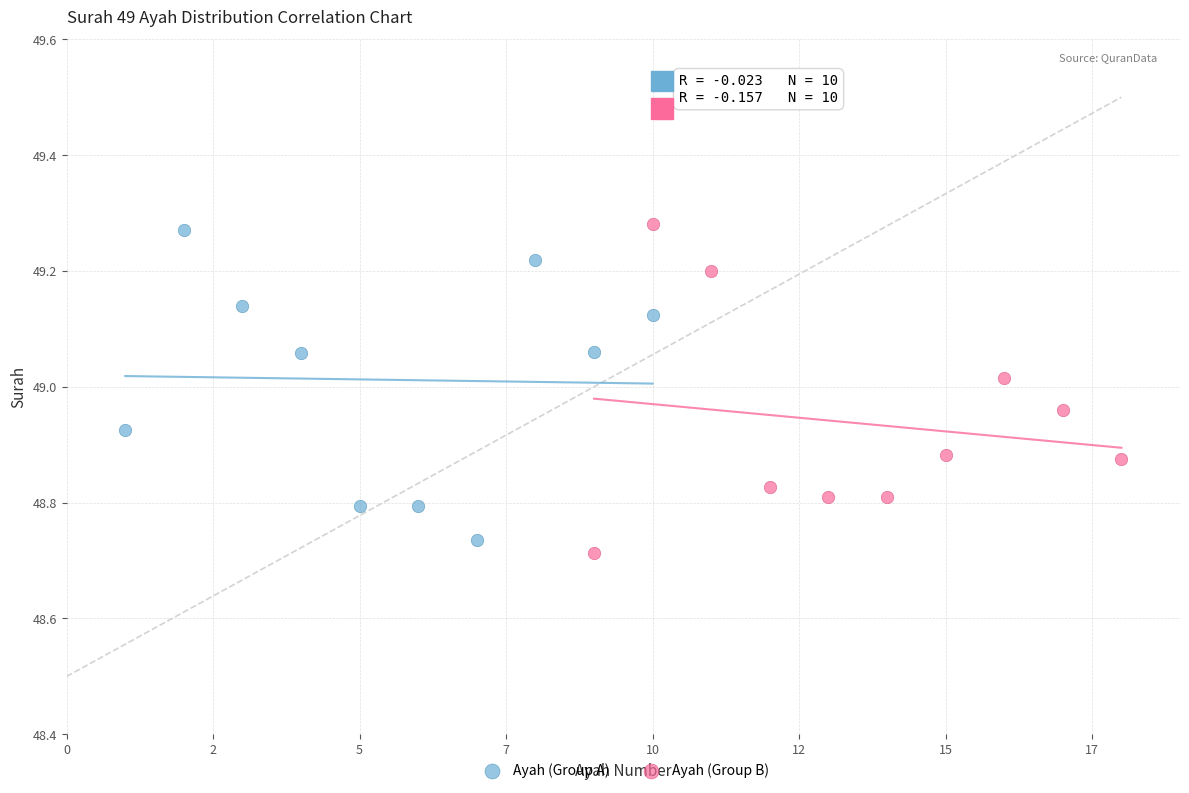

Which series reaches the maximum Y coordinate?

Ayah (Group B)